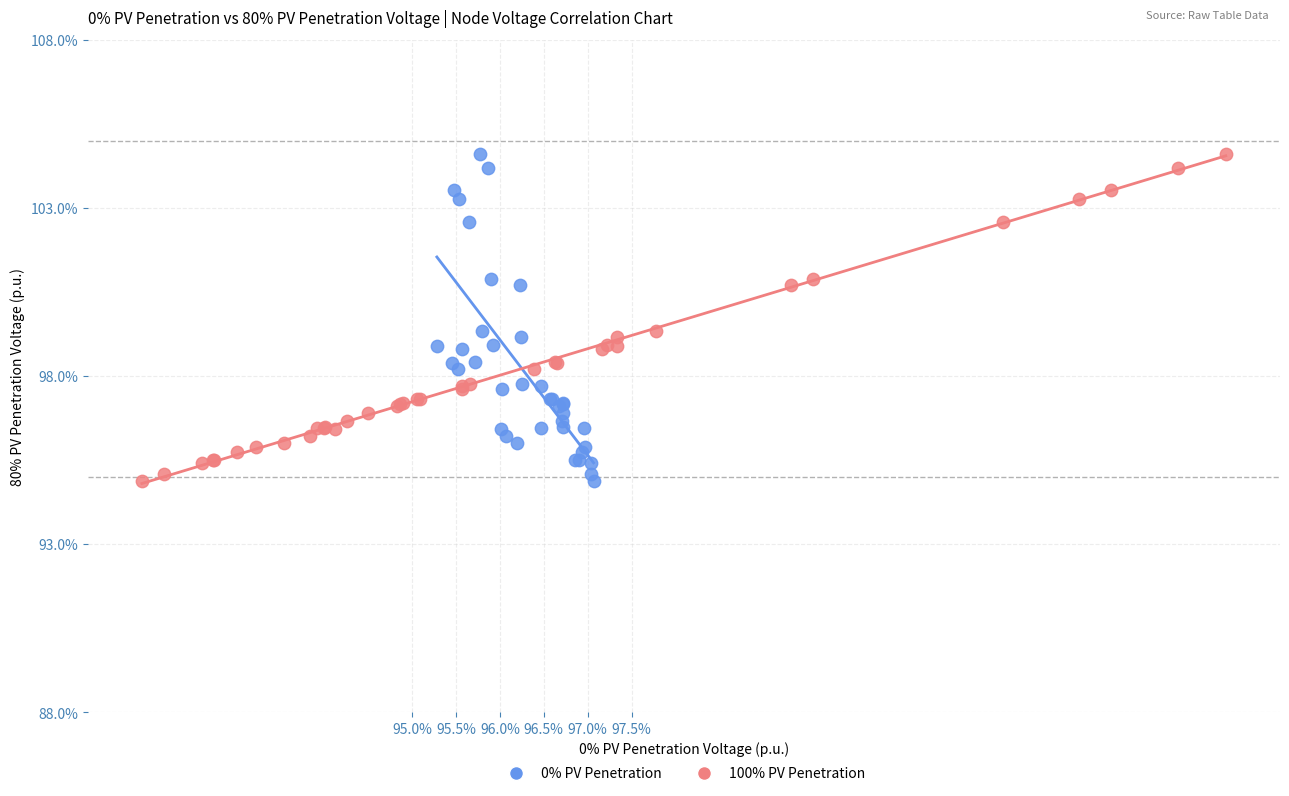

What are all the series names shown in the legend?

0% PV Penetration, 100% PV Penetration